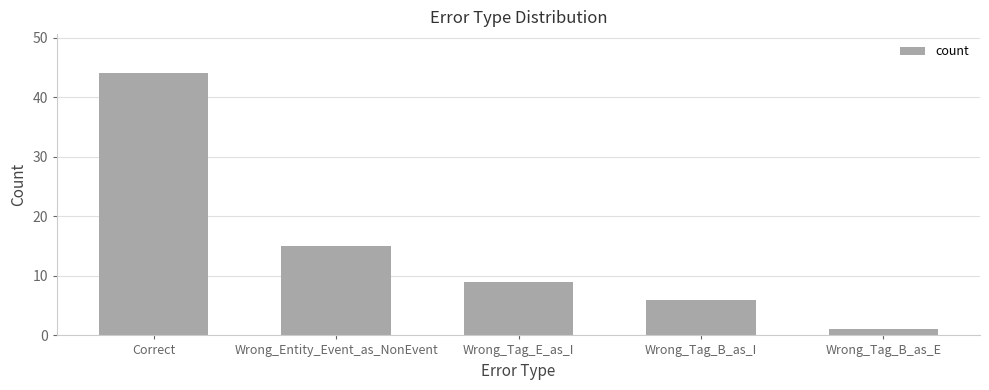

List the labels in order of value, largest first.

Correct, Wrong_Entity_Event_as_NonEvent, Wrong_Tag_E_as_I, Wrong_Tag_B_as_I, Wrong_Tag_B_as_E